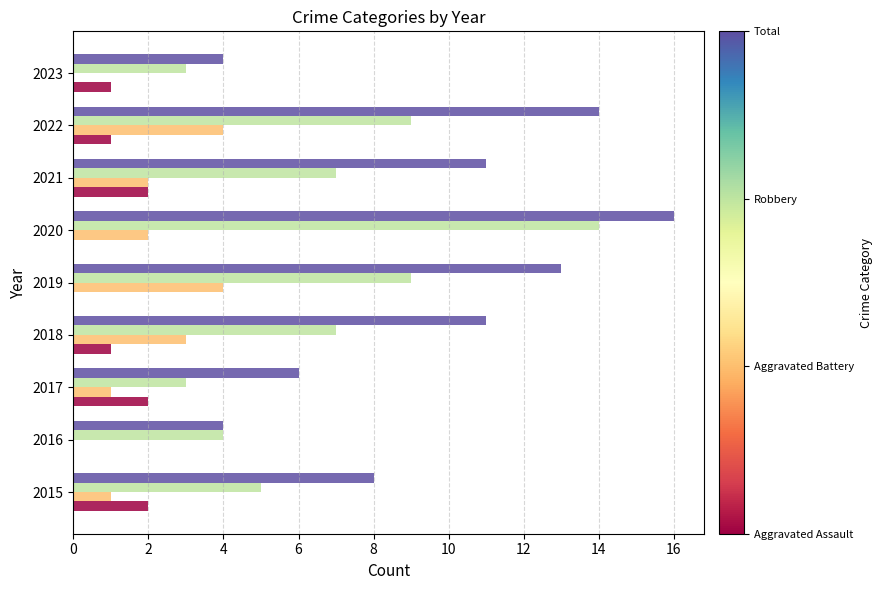

At which category is the sum across all series the highest?

2020